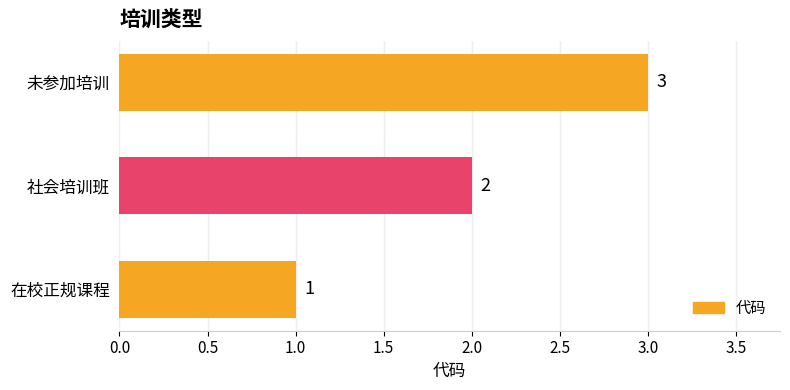

Approximately how many times larger is the value at 社会培训班 compared to 未参加培训?

0.7